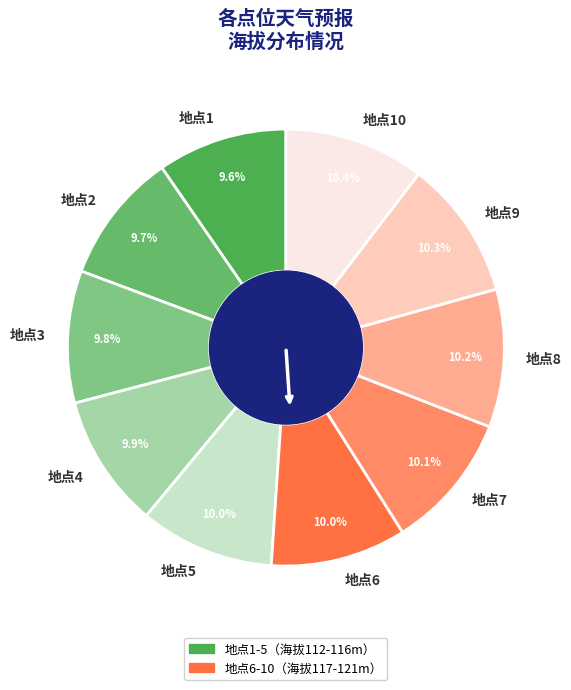

Is it true that 地点6 is 1% of the pie?

False